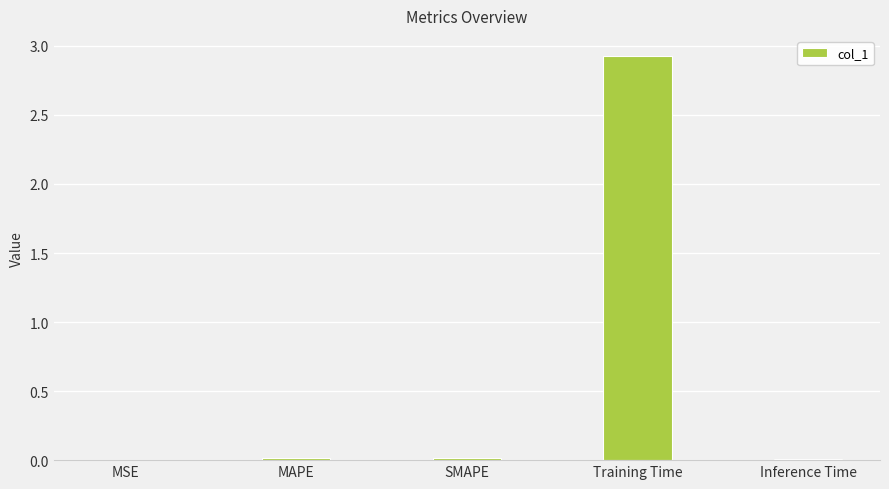

The value at SMAPE is 0.0. True or false?

True